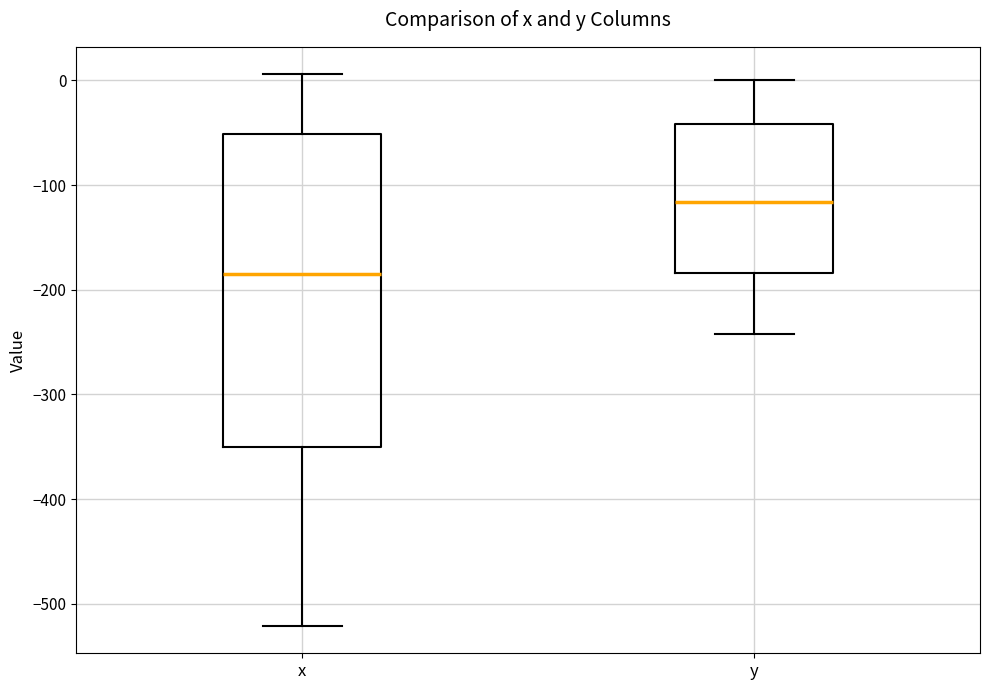

Where is the lower edge of the box for x on the y-axis? The values are not printed on the chart, so give them approximately, as read against the axis.

-350